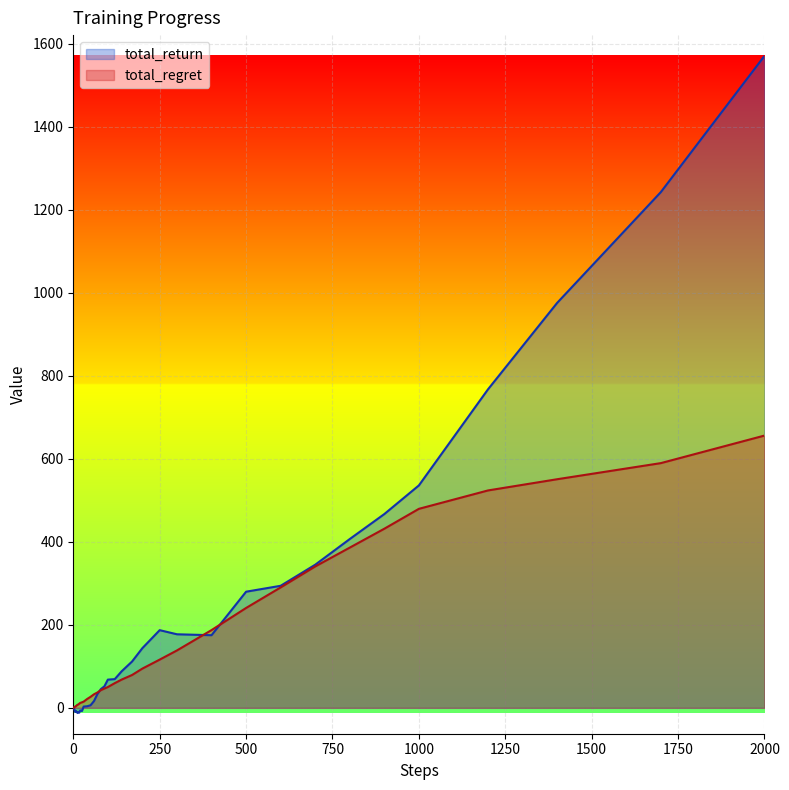

What is the average value of the total_return series?

198.8